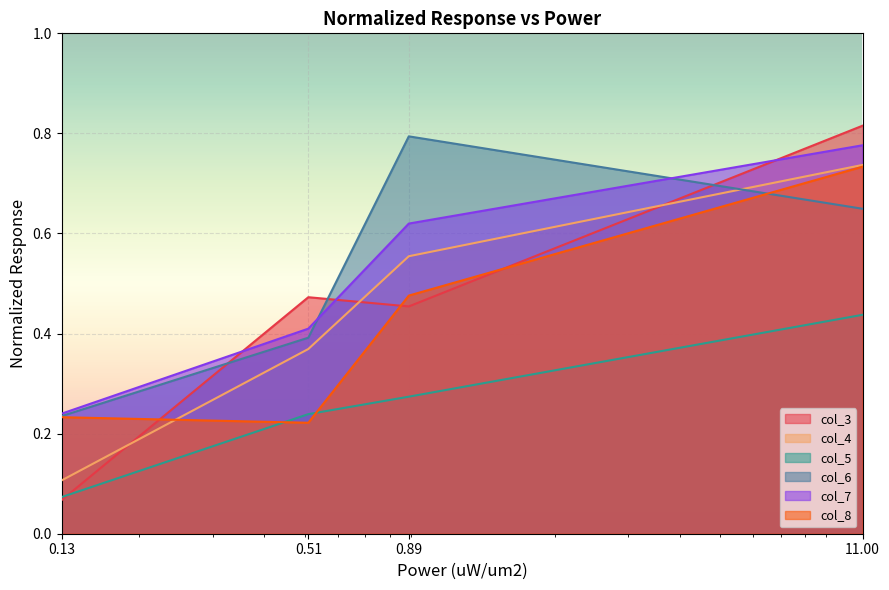

Which series has the largest range (max minus min)?

col_3